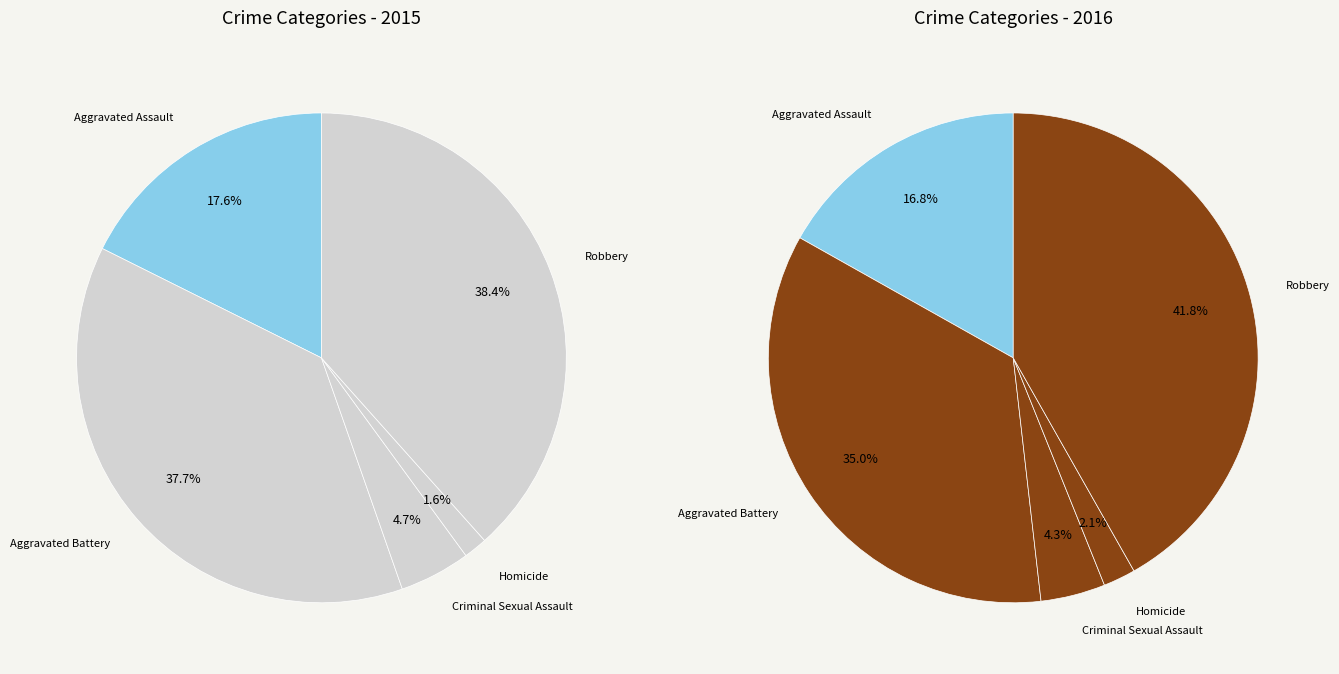

How much of the chart is everything except Aggravated Assault?

82.4%